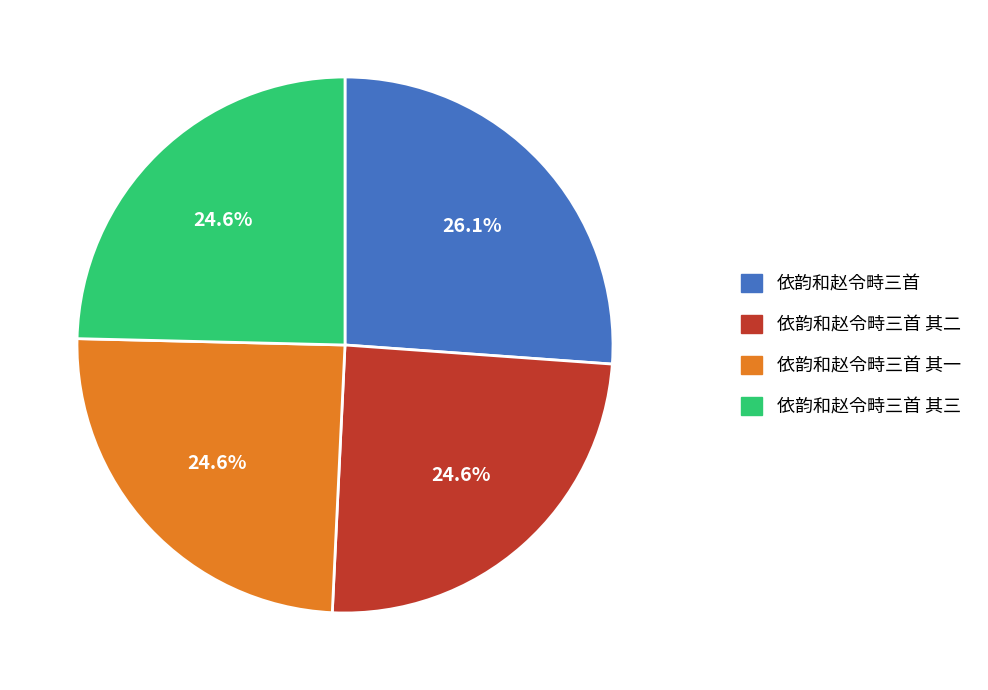

Is there a majority slice in this chart?

No